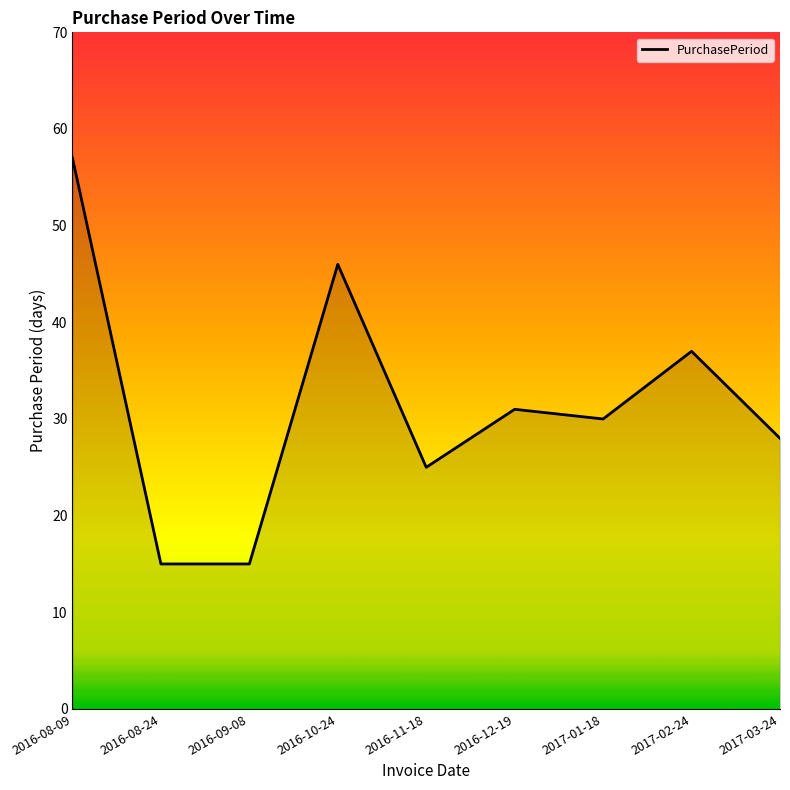

The chart shows a value of 15 at 2016-09-08. True or false?

True